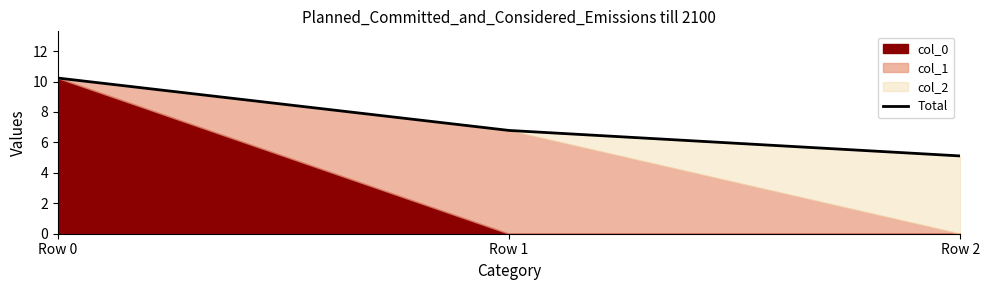

What is the value of the 3rd point from the left?

5.1